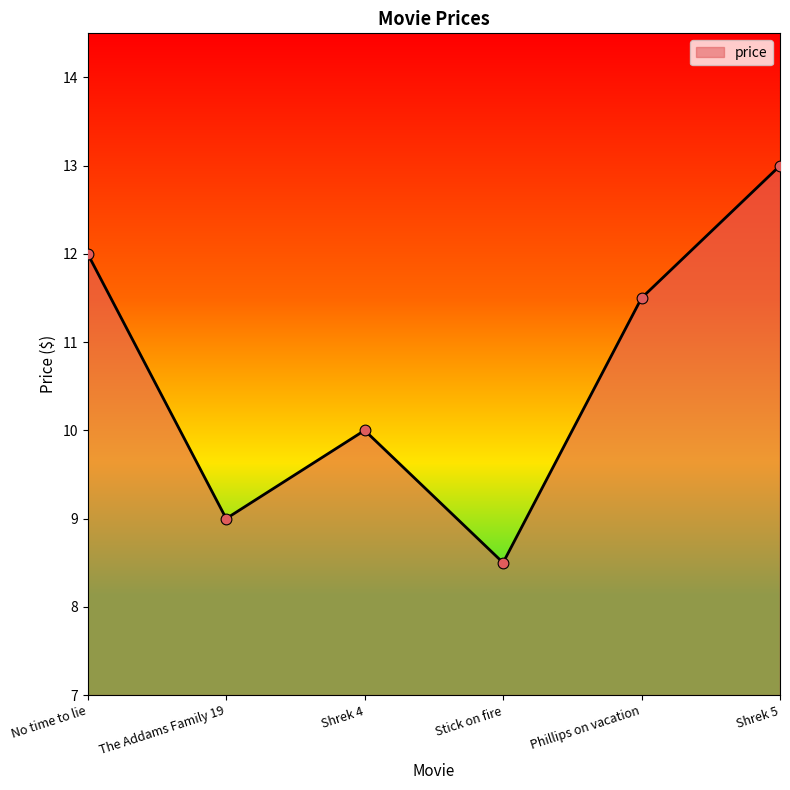

Approximately how many times larger is the value at Shrek 5 compared to The Addams Family 19?

1.4